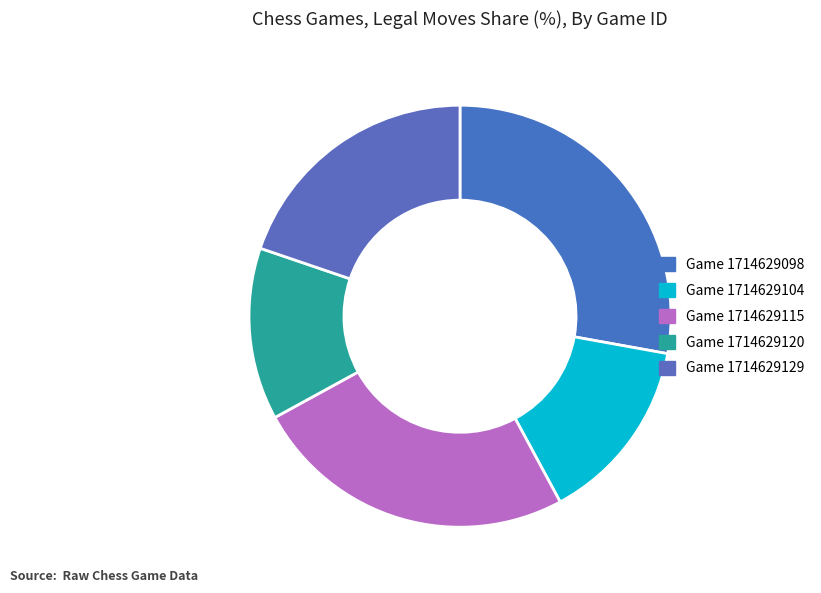

Rank the categories by value from lowest to highest.

Game 1714629120, Game 1714629104, Game 1714629129, Game 1714629115, Game 1714629098